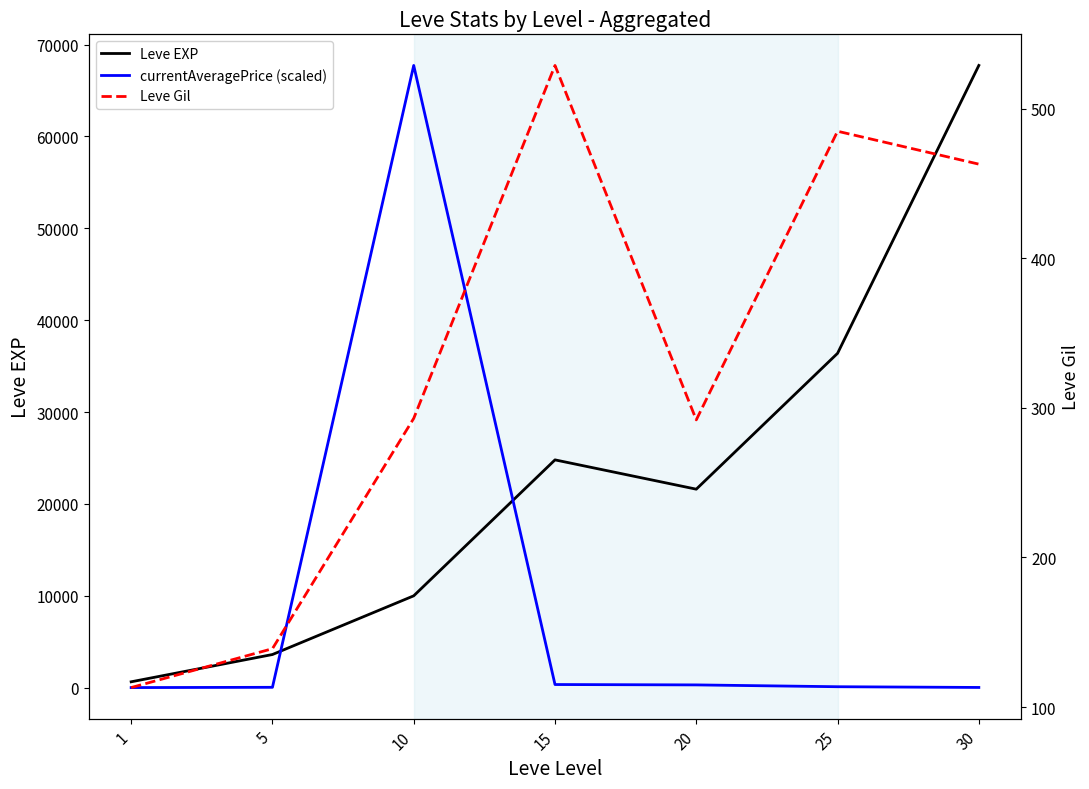

What is the difference between the Leve EXP values at 1 and 10?

9360.0